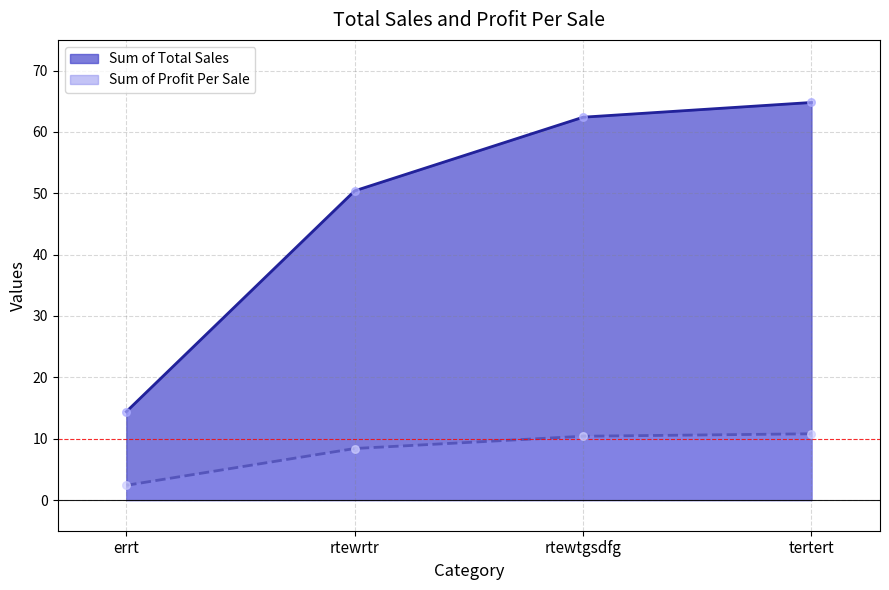

Which series has the largest total across all categories?

Sum of Total Sales